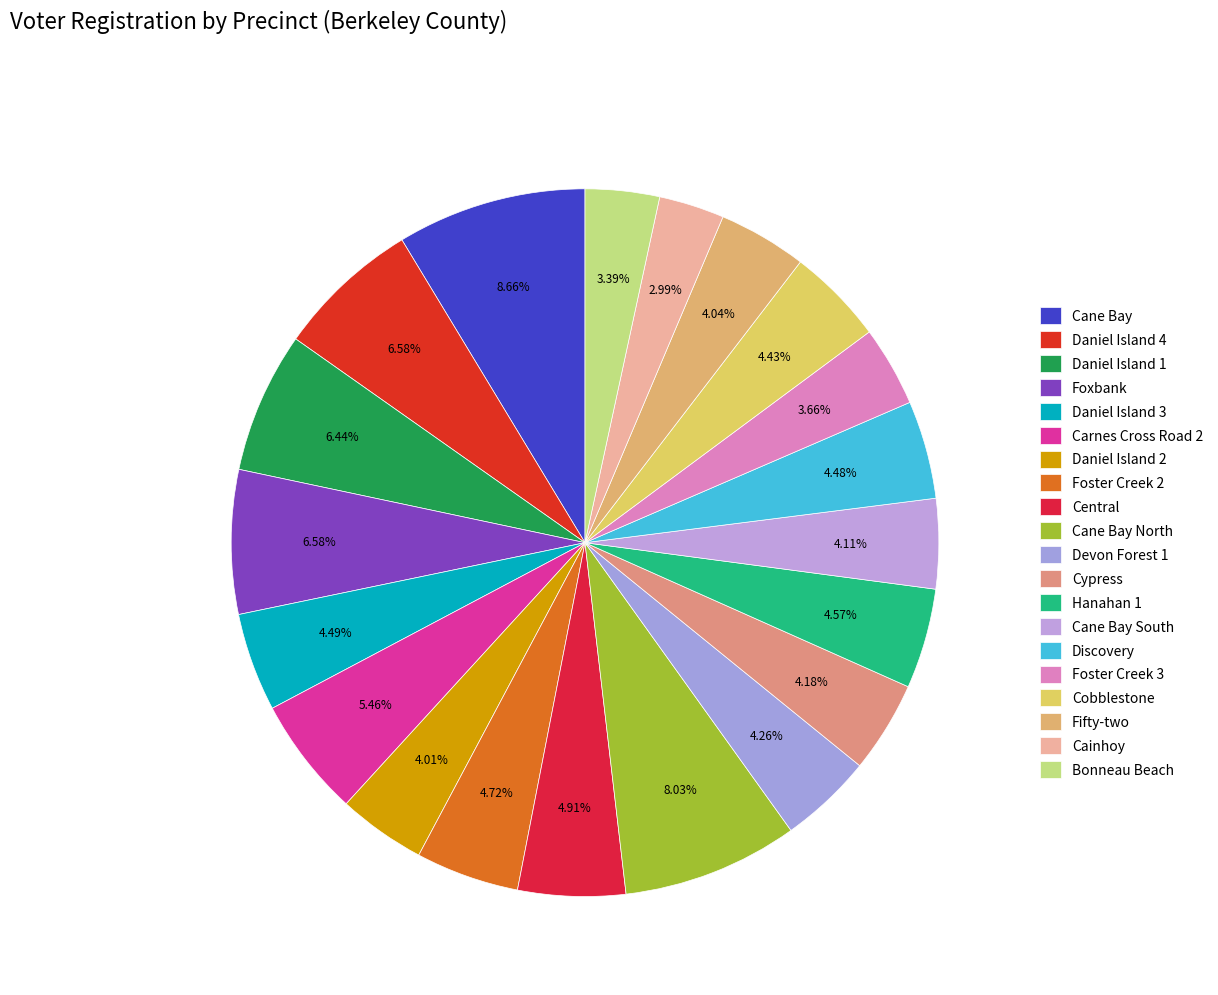

Count the number of slices in the pie.

20